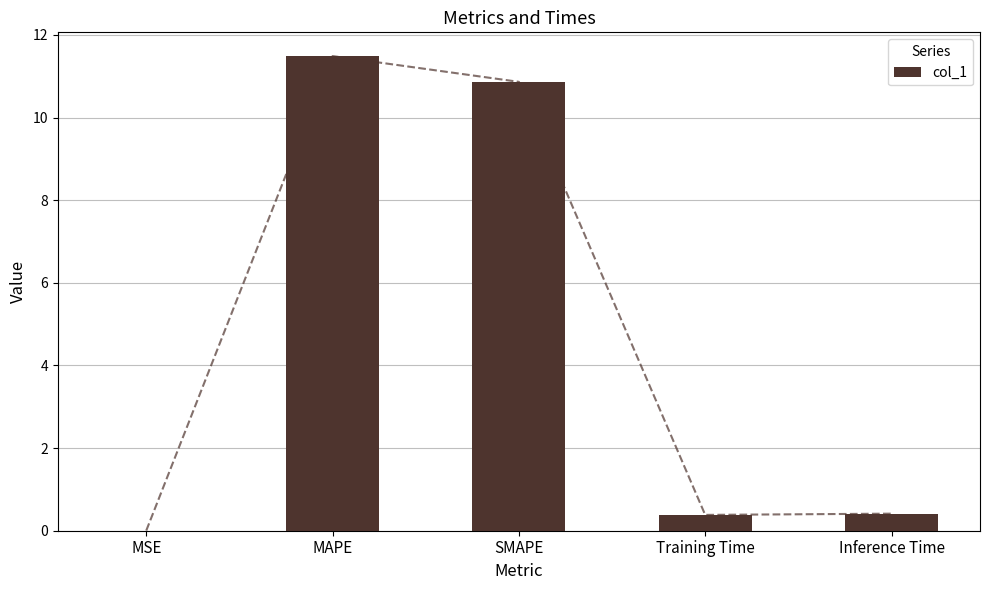

The value at SMAPE is 16.2. True or false?

False